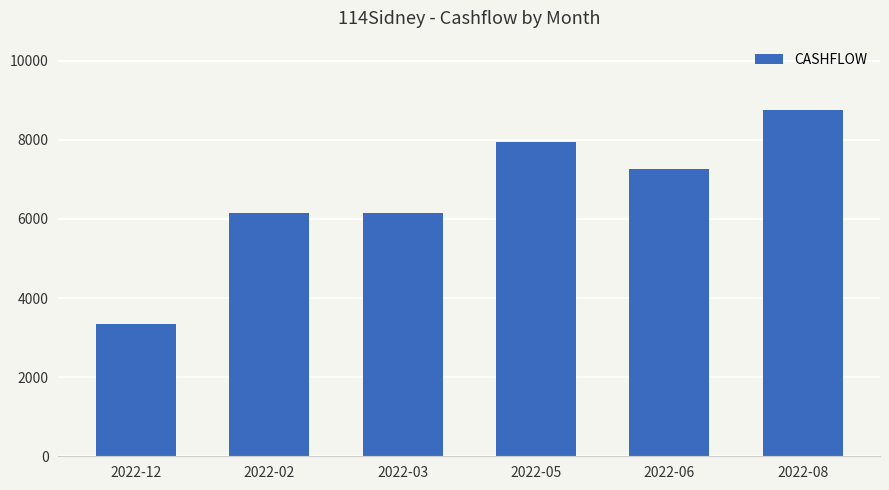

What is the label of the 2nd bar from the left?

2022-02